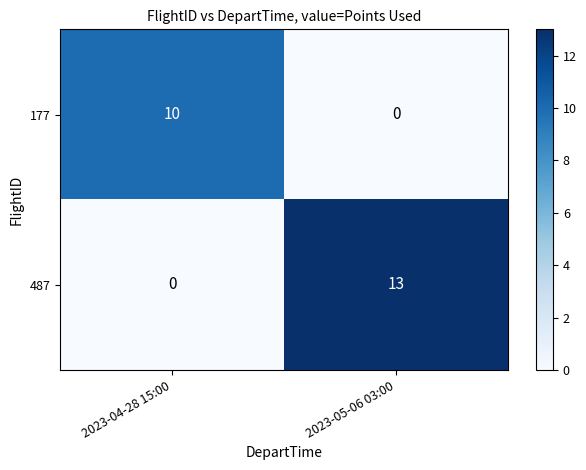

Reading left to right, extract all data points from this chart.

177: 2023-04-28 15:00=10	2023-05-06 03:00=0
487: 2023-04-28 15:00=0	2023-05-06 03:00=13